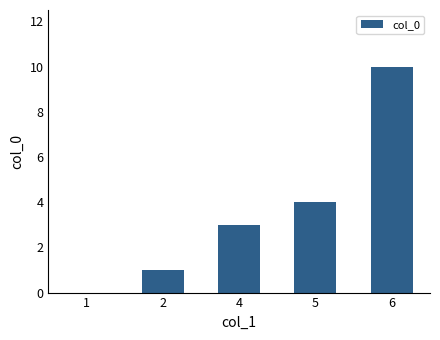

At which label is the value closest to 5?

5